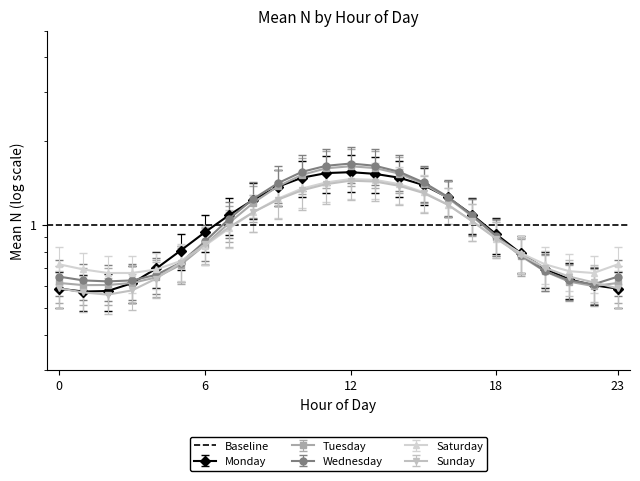

What is the smallest value displayed?

0.6